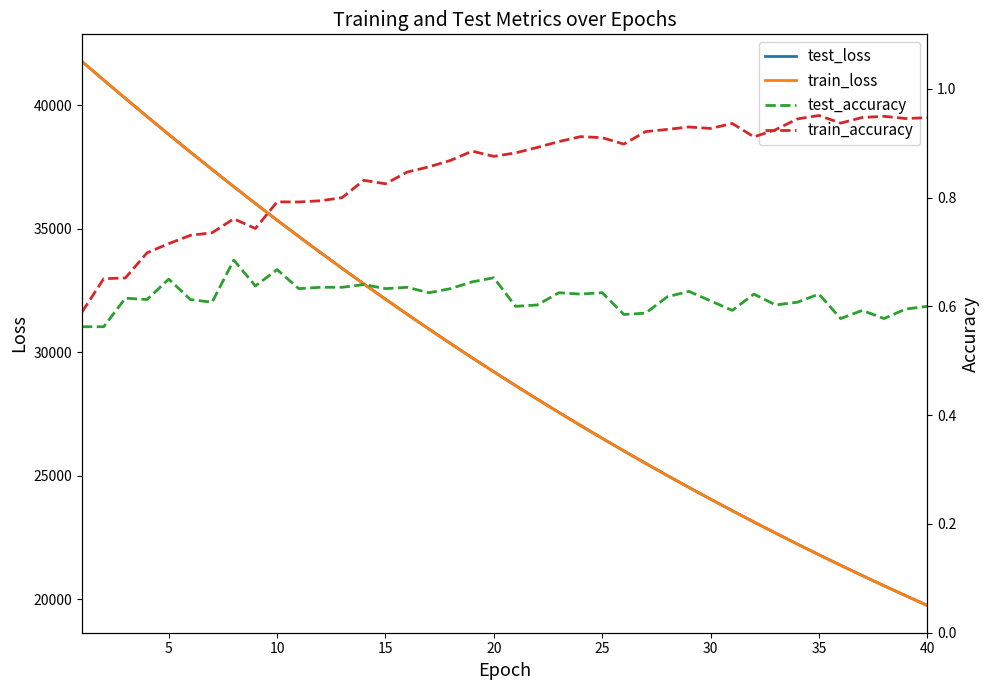

True or false: test_accuracy and train_accuracy intersect in this chart.

False